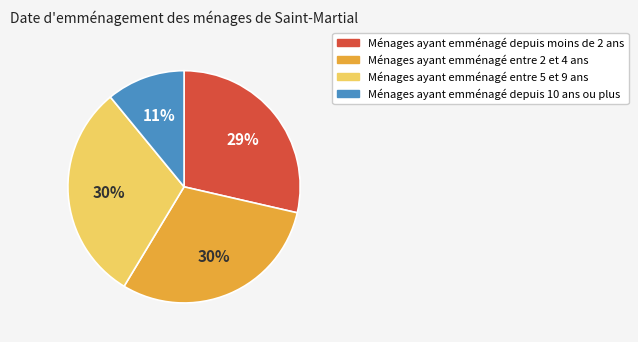

Does any single category account for the majority?

No